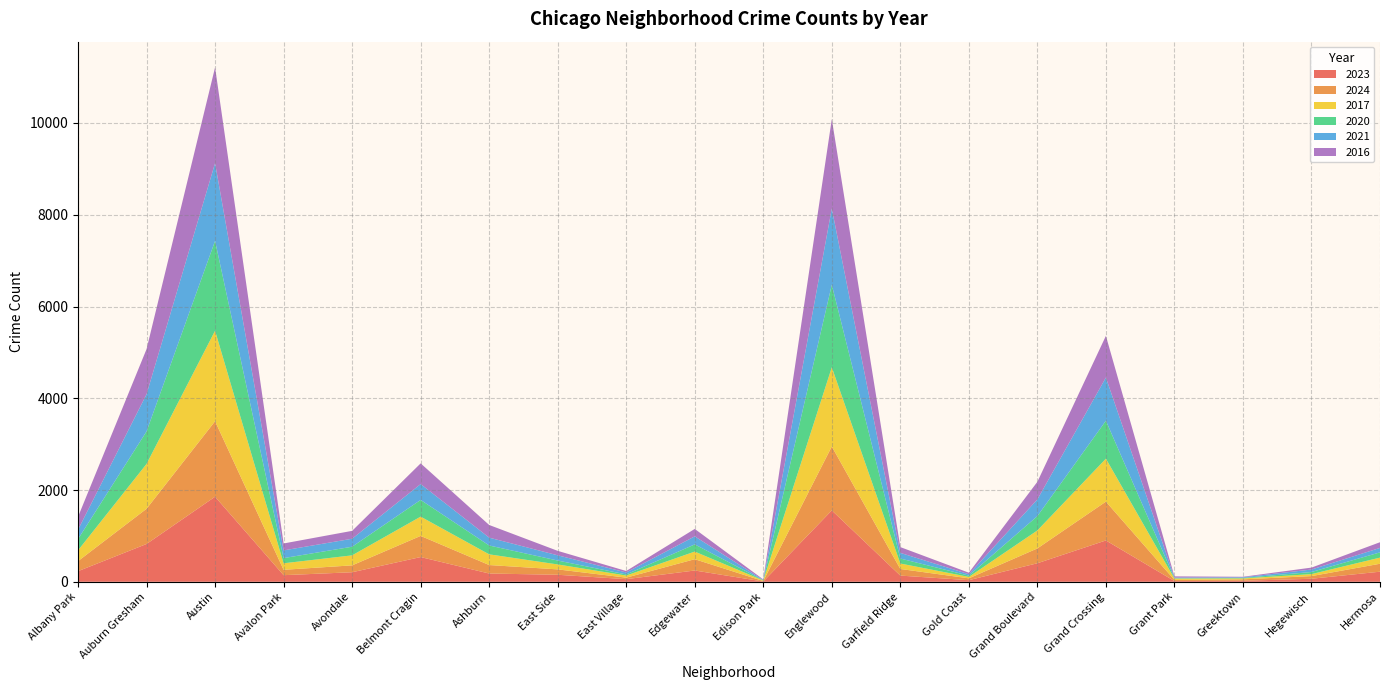

Reading right to left, transcribe all the data shown in this chart.

2023: Hermosa=220	Hegewisch=66	Greektown=22	Grant Park=16	Grand Crossing=901	Grand Boulevard=404	Gold Coast=35	Garfield Ridge=135	Englewood=1556	Edison Park=6	Edgewater=246	East Village=57	East Side=153	Ashburn=180	Belmont Cragin=539	Avondale=208	Avalon Park=144	Austin=1854	Auburn Gresham=824	Albany Park=231
2024: Hermosa=173	Hegewisch=58	Greektown=31	Grant Park=24	Grand Crossing=846	Grand Boulevard=323	Gold Coast=40	Garfield Ridge=144	Englewood=1393	Edison Park=10	Edgewater=246	East Village=33	East Side=117	Ashburn=185	Belmont Cragin=461	Avondale=150	Avalon Park=117	Austin=1646	Auburn Gresham=767	Albany Park=219
2017: Hermosa=134	Hegewisch=43	Greektown=20	Grant Park=30	Grand Crossing=936	Grand Boulevard=392	Gold Coast=31	Garfield Ridge=119	Englewood=1726	Edison Park=12	Edgewater=166	East Village=46	East Side=108	Ashburn=233	Belmont Cragin=420	Avondale=218	Avalon Park=142	Austin=1972	Auburn Gresham=978	Albany Park=235
2020: Hermosa=114	Hegewisch=46	Greektown=11	Grant Park=7	Grand Crossing=828	Grand Boulevard=313	Gold Coast=28	Garfield Ridge=109	Englewood=1801	Edison Park=5	Edgewater=157	East Village=24	East Side=85	Ashburn=193	Belmont Cragin=364	Avondale=188	Avalon Park=113	Austin=1959	Auburn Gresham=708	Albany Park=246
2021: Hermosa=97	Hegewisch=54	Greektown=14	Grant Park=15	Grand Crossing=941	Grand Boulevard=363	Gold Coast=31	Garfield Ridge=123	Englewood=1660	Edison Park=6	Edgewater=175	East Village=43	East Side=114	Ashburn=171	Belmont Cragin=346	Avondale=174	Avalon Park=168	Austin=1695	Auburn Gresham=811	Albany Park=203
2016: Hermosa=124	Hegewisch=42	Greektown=11	Grant Park=26	Grand Crossing=908	Grand Boulevard=384	Gold Coast=33	Garfield Ridge=126	Englewood=1948	Edison Park=12	Edgewater=162	East Village=32	East Side=97	Ashburn=276	Belmont Cragin=451	Avondale=172	Avalon Park=151	Austin=2086	Auburn Gresham=983	Albany Park=282